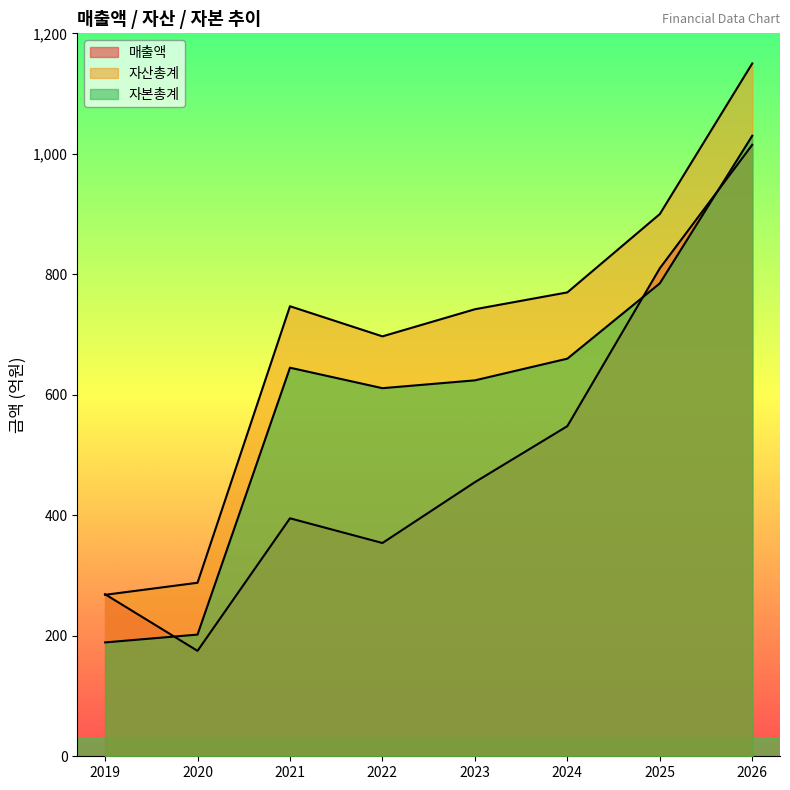

Rank the series at 2024 from lowest to highest value.

매출액, 자본총계, 자산총계